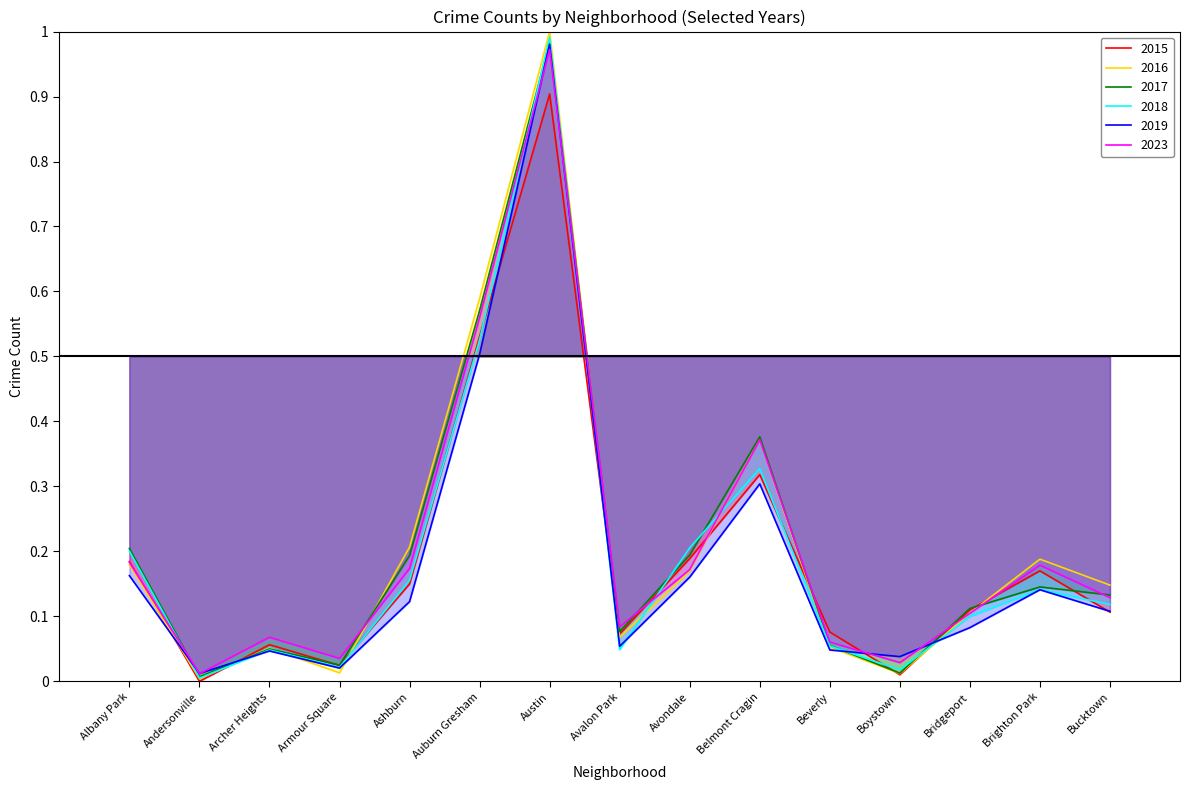

What is the difference between the second highest and minimum values in the 2018 series?

0.5